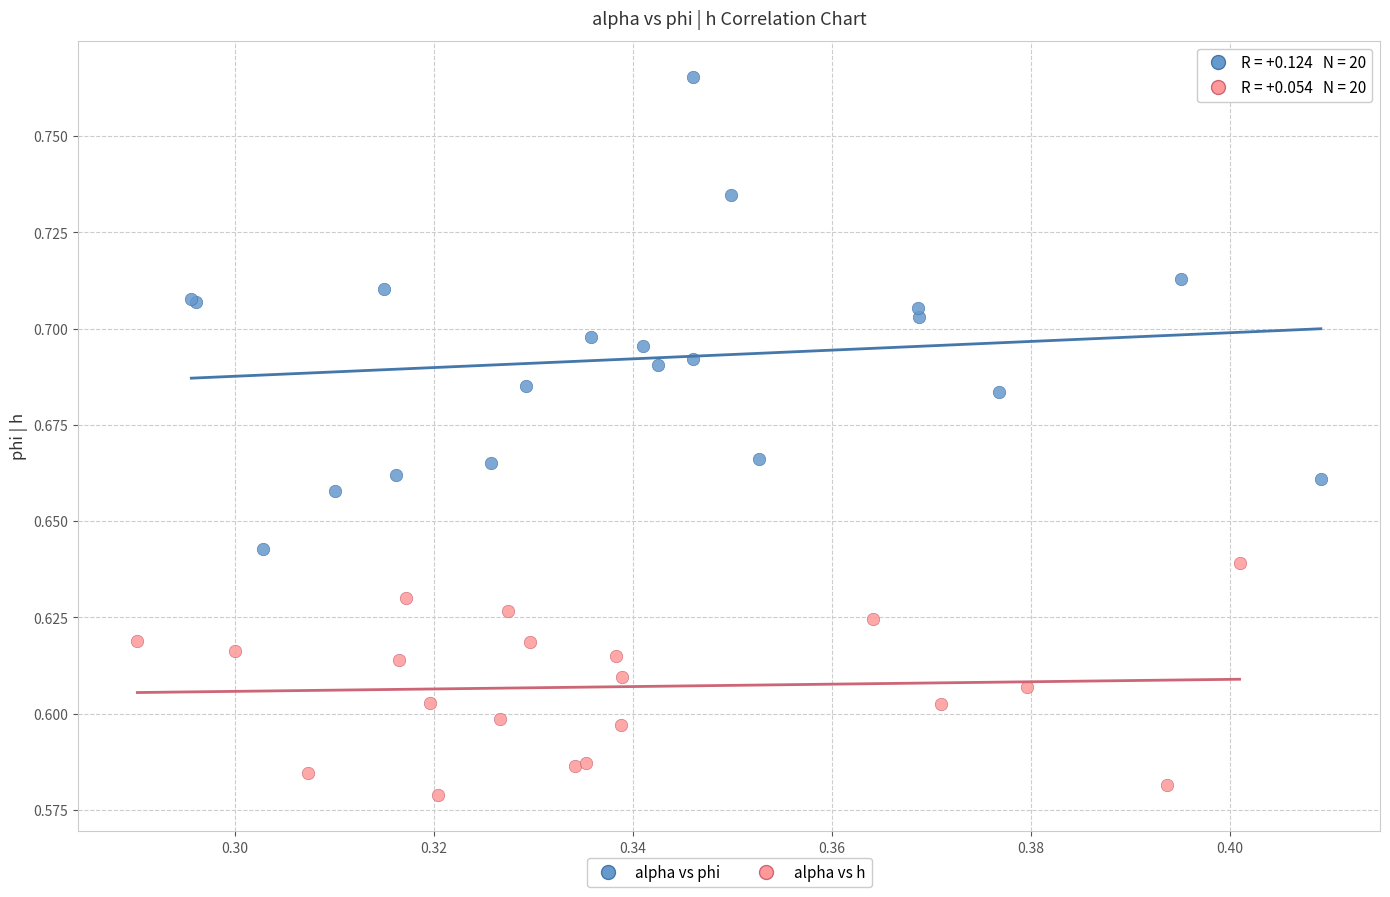

Which series contains the highest Y value?

alpha vs phi